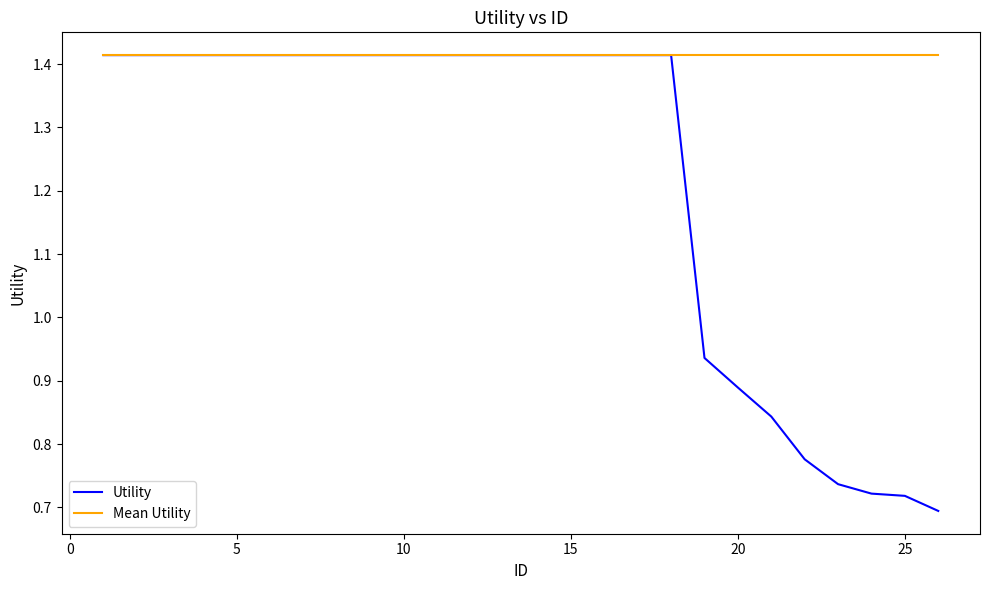

Which series has the largest total across all categories?

Mean Utility